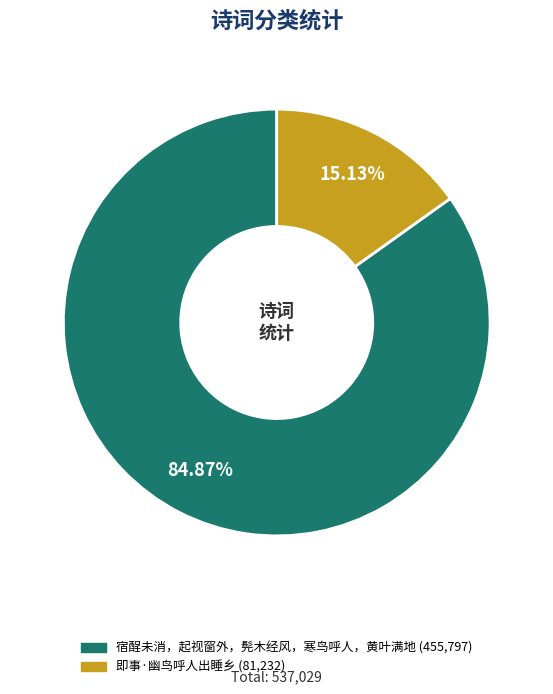

True or false: 即事·幽鸟呼人出睡乡 accounts for 23% of the total.

False